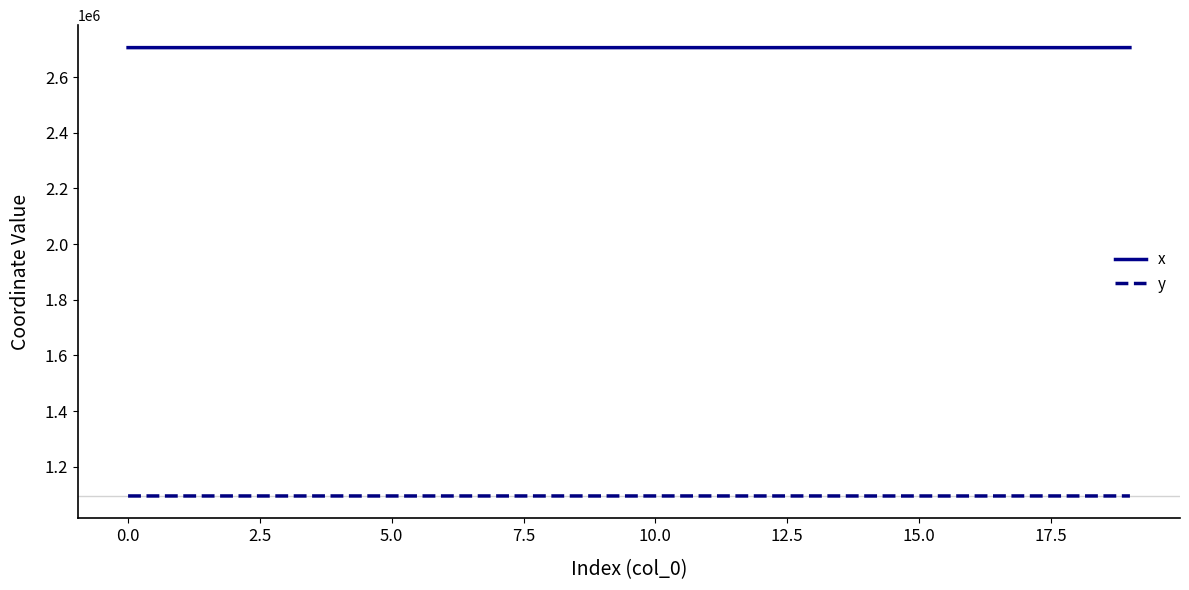

Which series has the largest total across all categories?

x